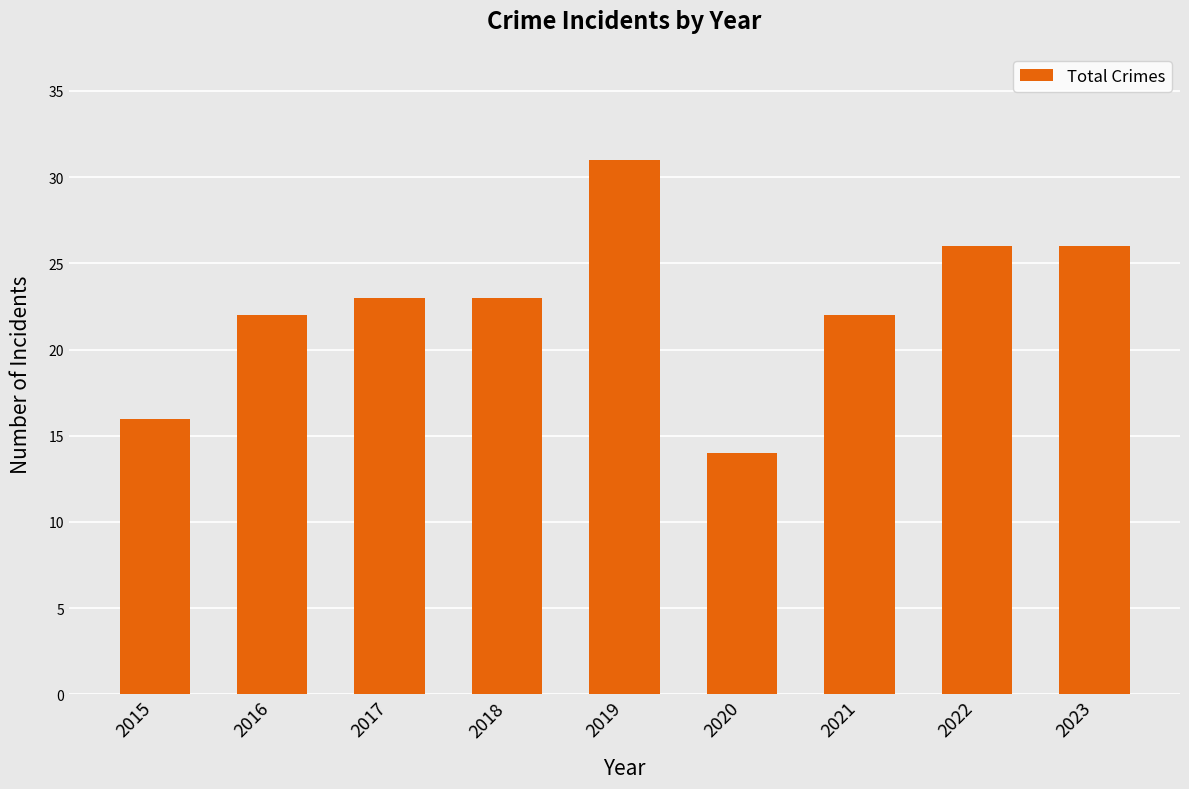

True or false: the data shows 37 at 2022.

False